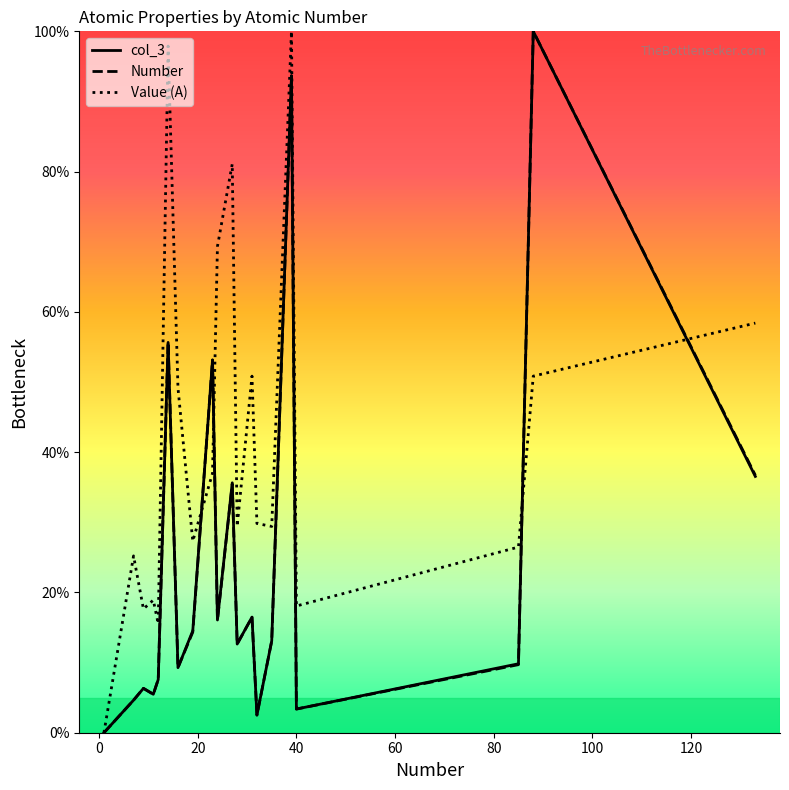

What are all the series names shown in the legend?

col_3, Number, Value (A)